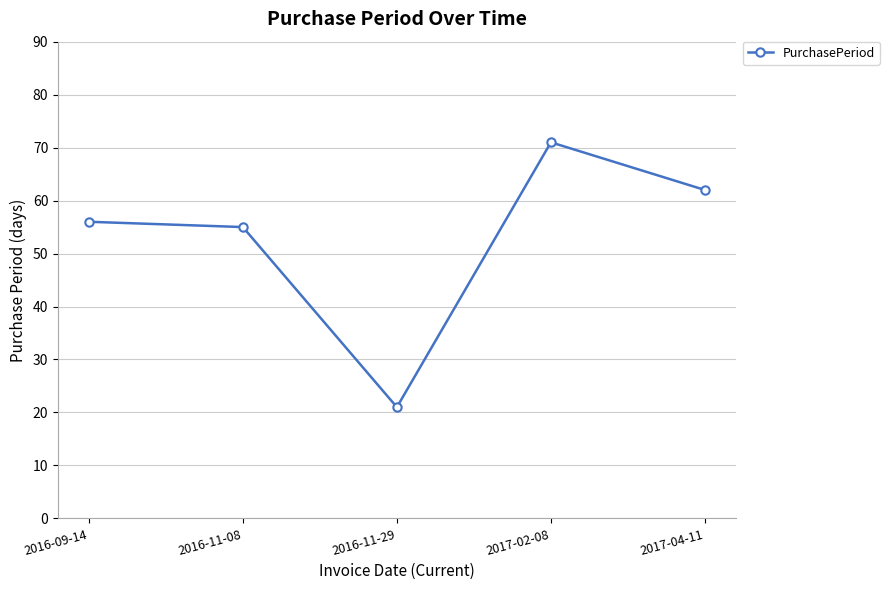

What is the sum of all values?

265